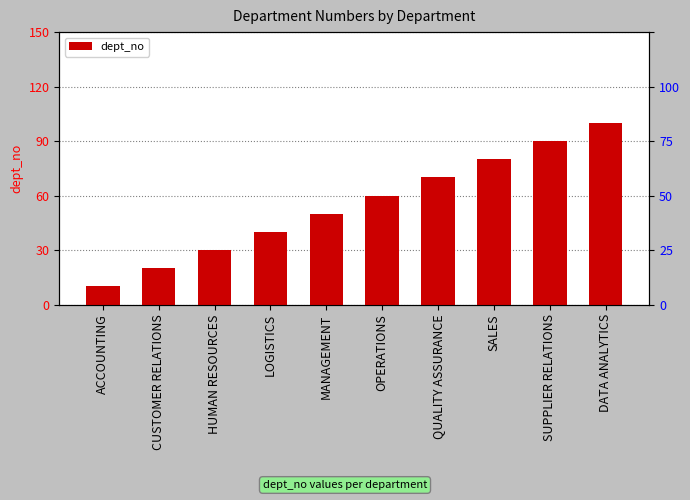

Which label corresponds to the largest value in the chart?

DATA ANALYTICS